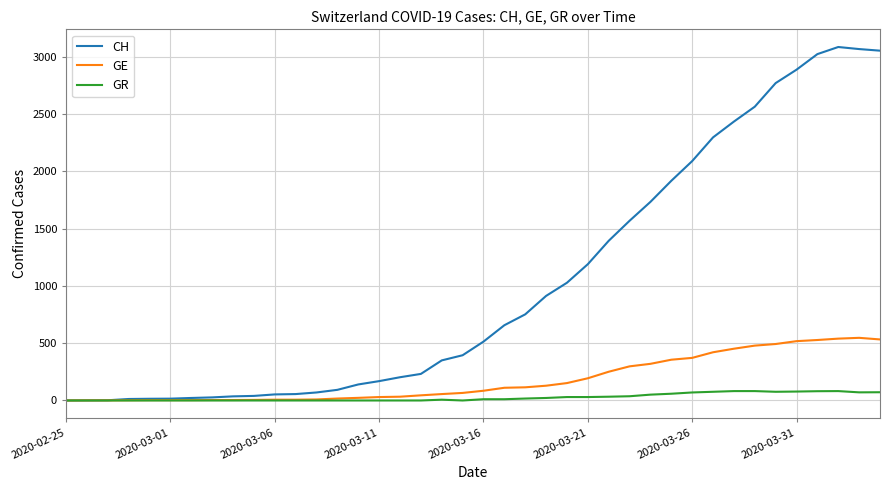

What is the difference between the second highest and second lowest values in the CH series?

3067